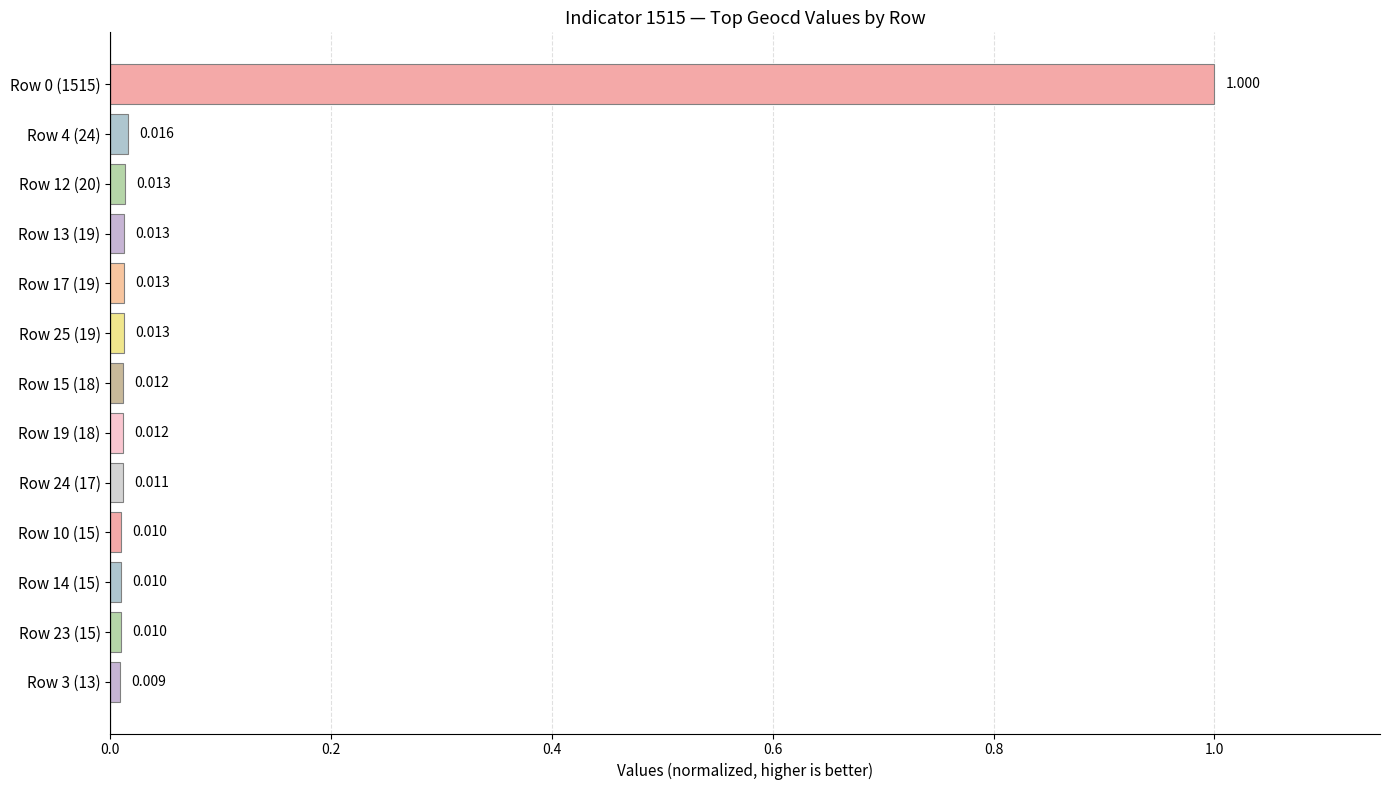

How many bars are there in total?

13